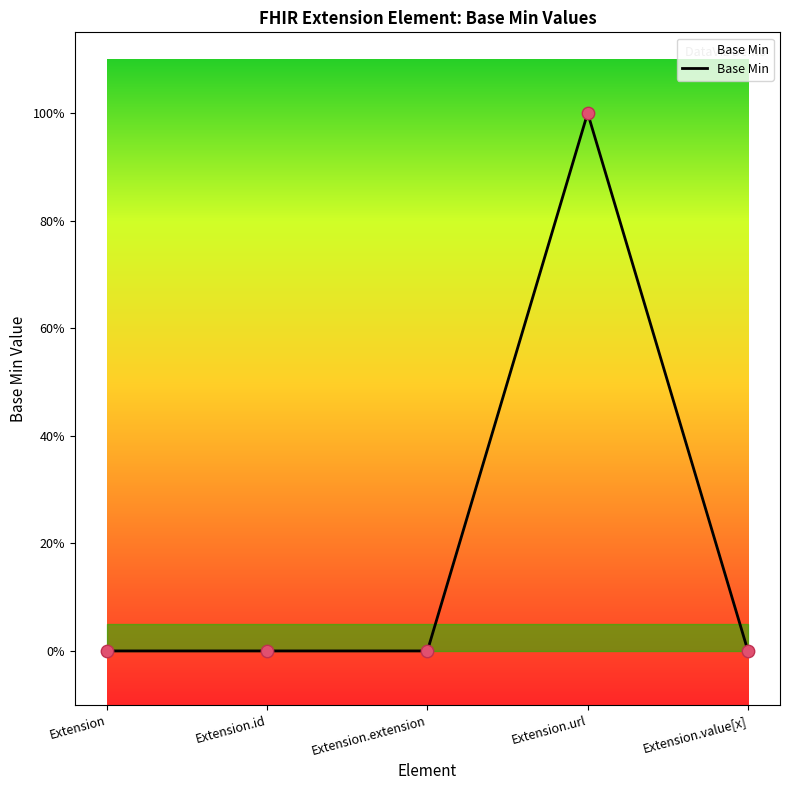

Is this an area chart (filled region under the line)?

Yes